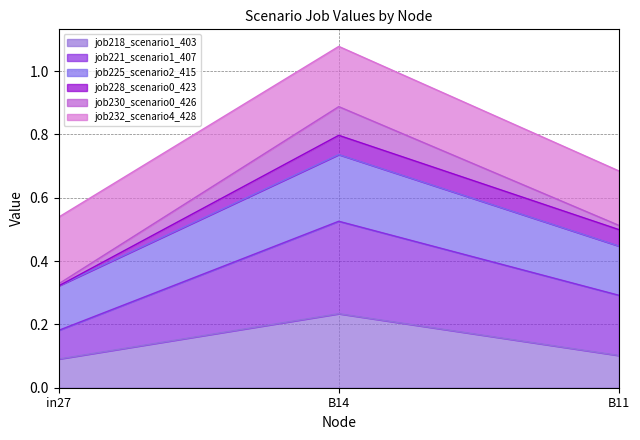

What position from the right is B11?

1